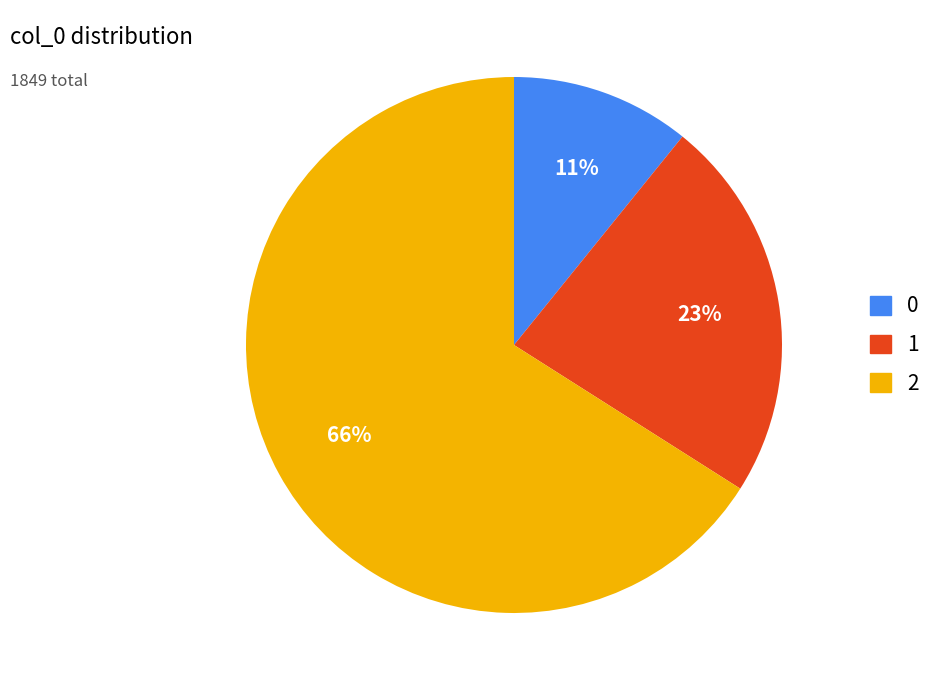

What is the ratio of the value at 0 to the value at 2?

0.2